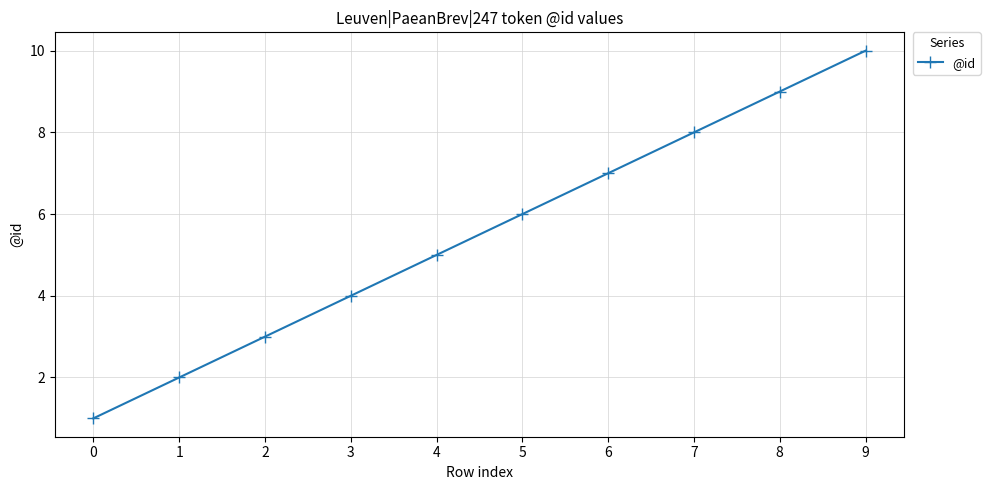

What is the change in value from 2 to 9?

+7